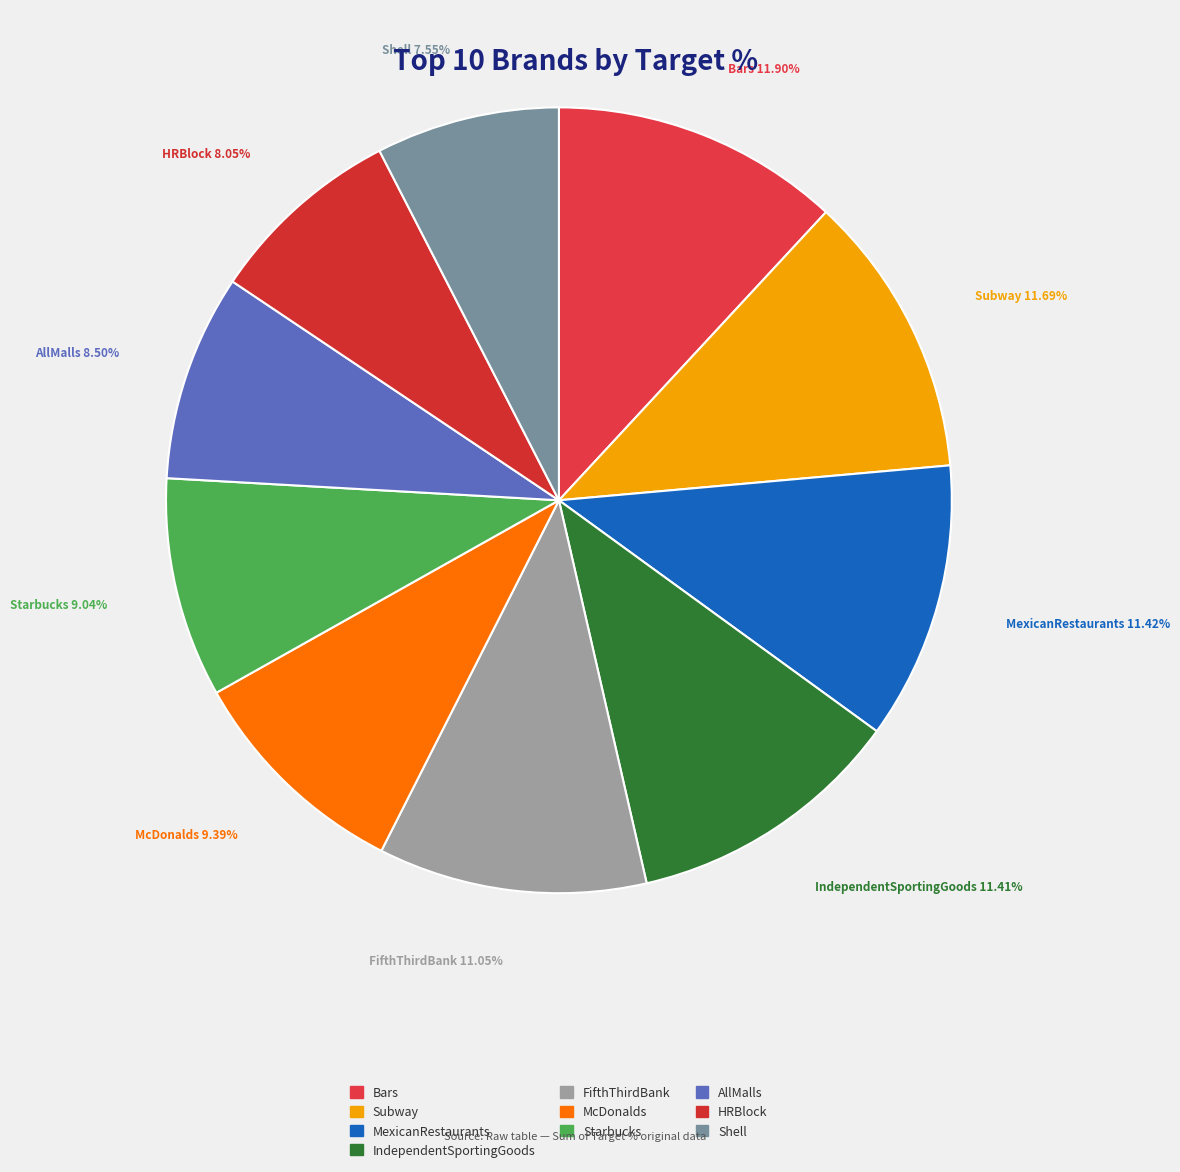

Count the number of slices in the pie.

10